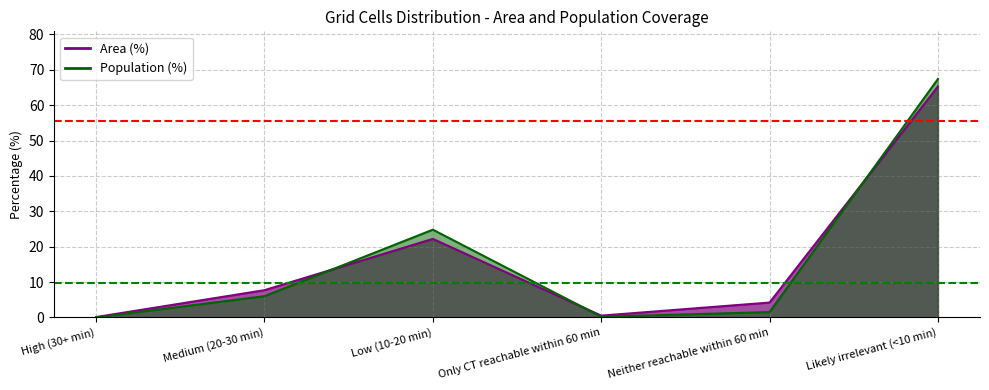

Reading left to right, what are all the values shown in this chart?

Area (%): High (30+ min)=0.1	Medium (20-30 min)=7.7	Low (10-20 min)=22.2	Only CT reachable within 60 min=0.5	Neither reachable within 60 min=4.2	Likely irrelevant (<10 min)=65.3
Population (%): High (30+ min)=0.0	Medium (20-30 min)=6.0	Low (10-20 min)=24.8	Only CT reachable within 60 min=0.2	Neither reachable within 60 min=1.5	Likely irrelevant (<10 min)=67.4